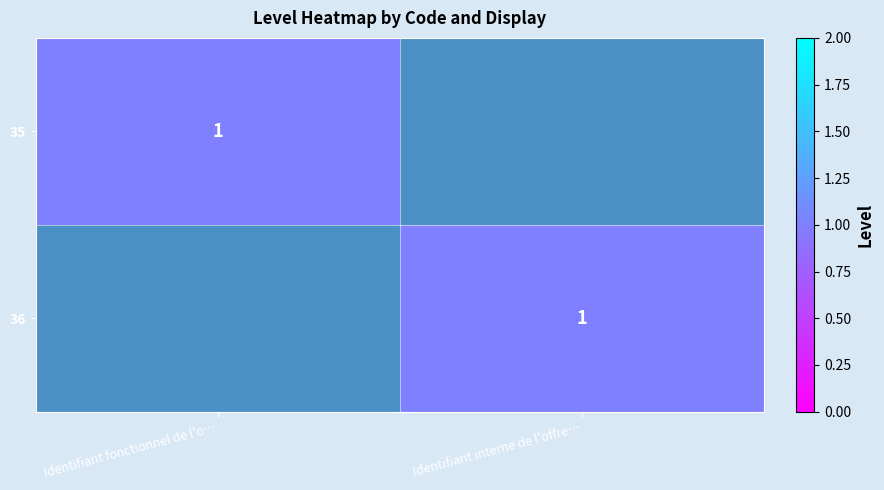

Between Identifiant fonctionnel de l'o… and Identifiant interne de l'offre…, which is larger?

Identifiant fonctionnel de l'o…